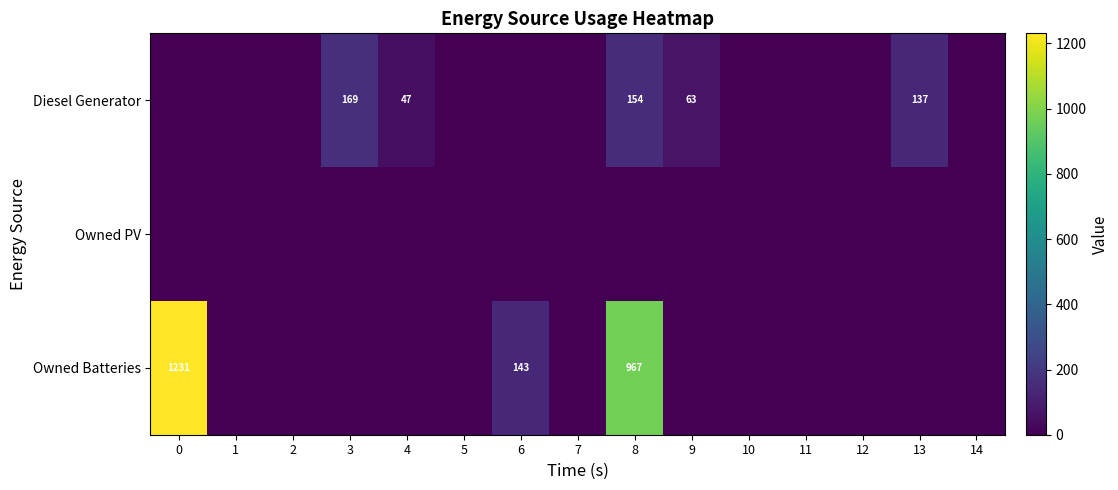

True or false: Diesel Generator has a value of 137 at 13.

True